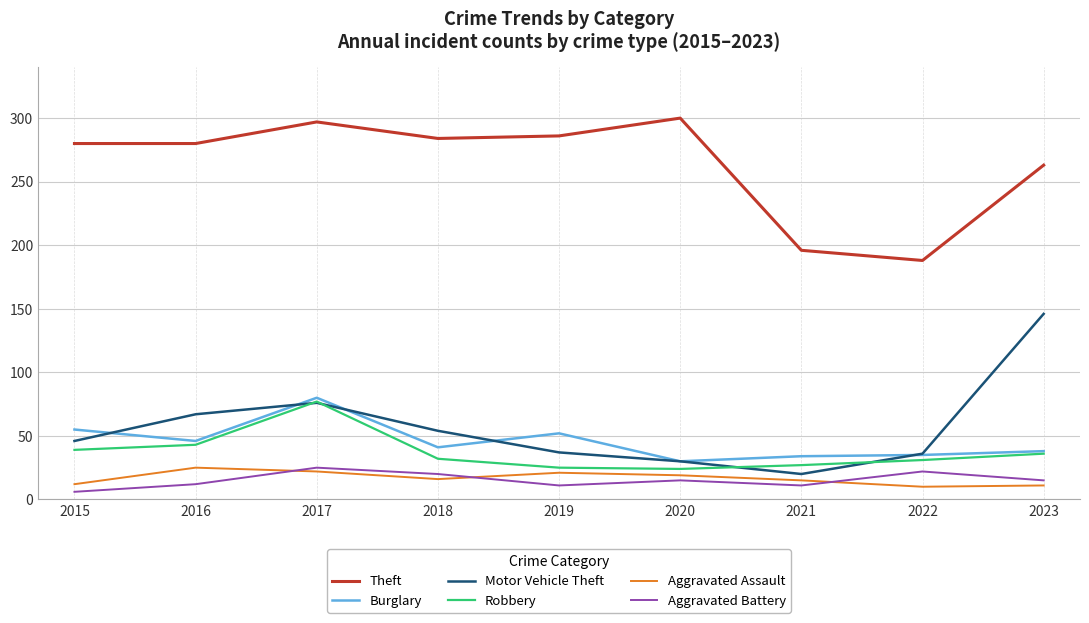

At how many categories does at least one series exceed 207?

7